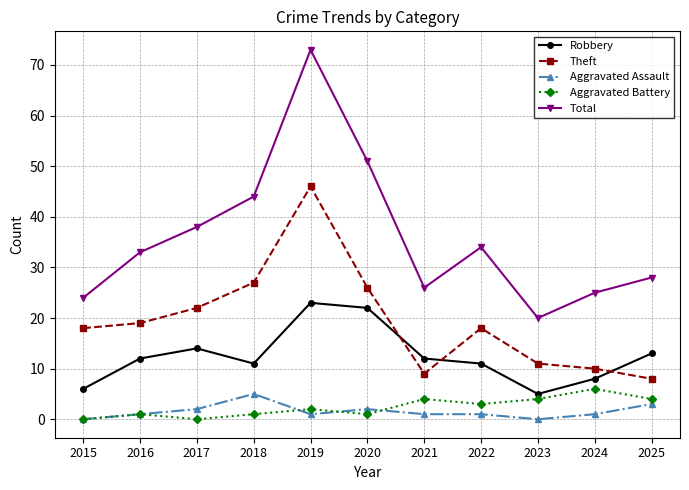

Which series has the largest total across all categories?

Total